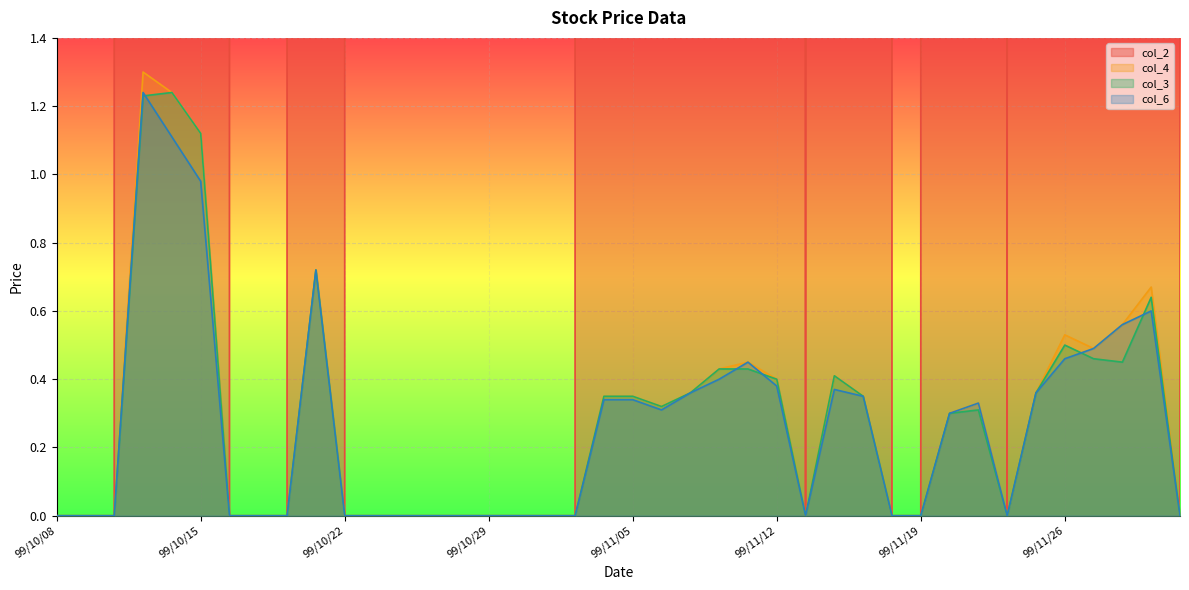

True or false: col_2 has more than 1 interior local peaks.

True